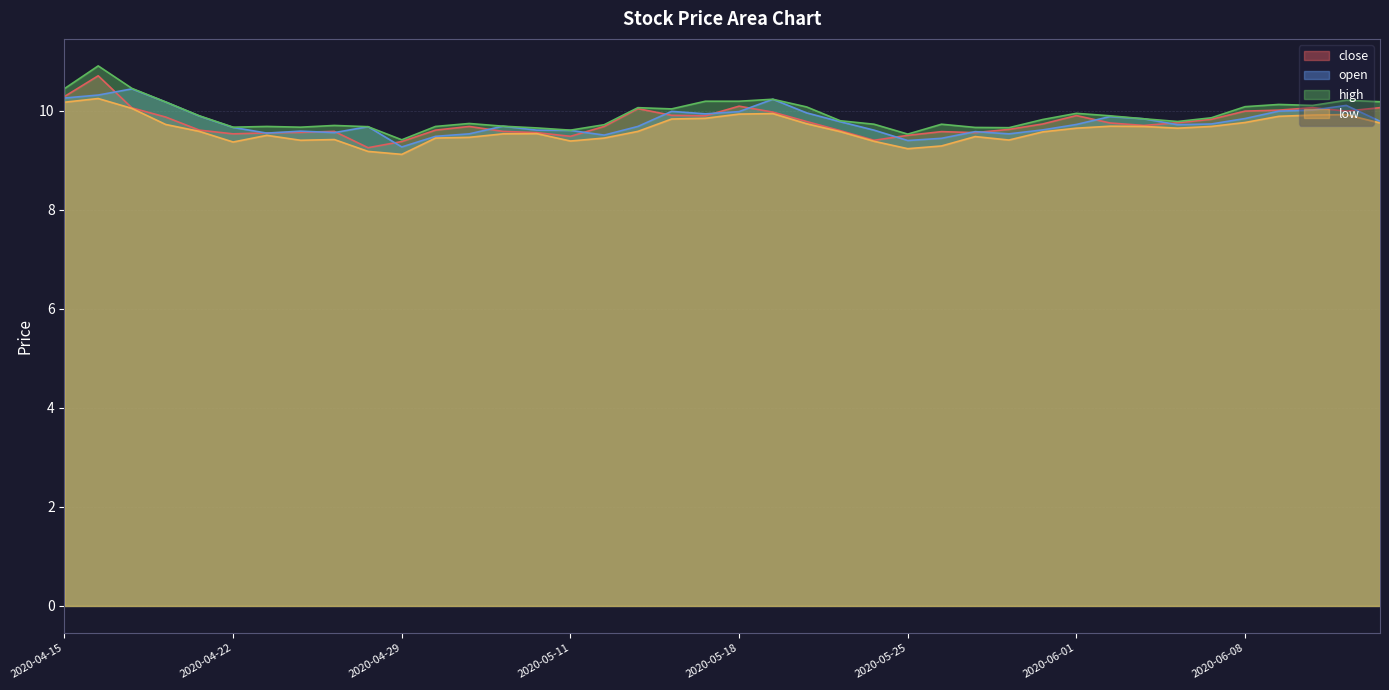

Rank the series at 2020-05-20 from highest to lowest value.

high, open, close, low